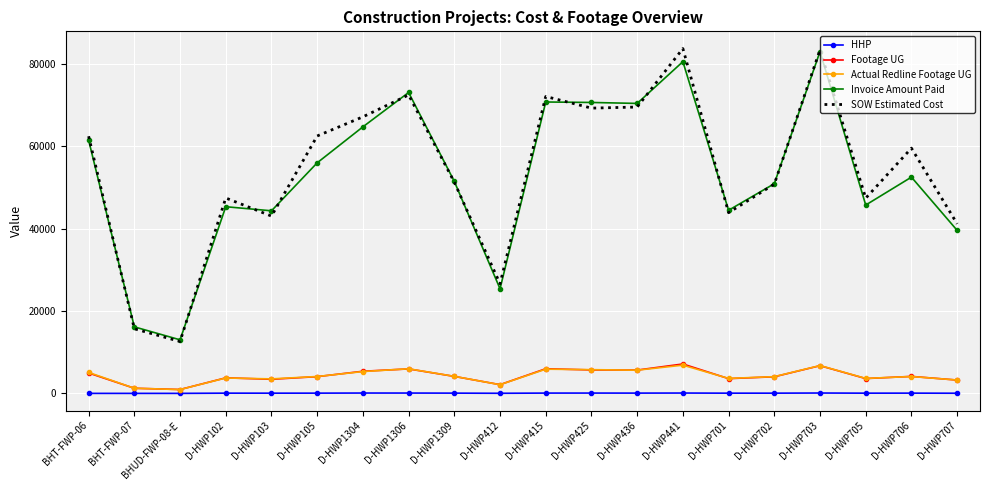

Between D-HWP105 and D-HWP1306, which series saw the biggest shift?

Invoice Amount Paid